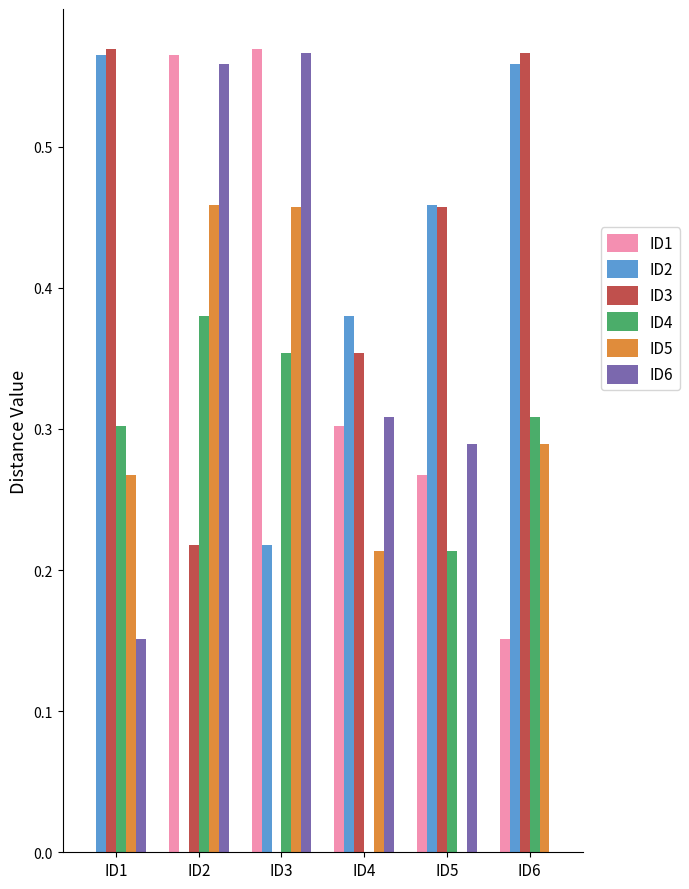

What is the total value across all series at ID3?

2.2